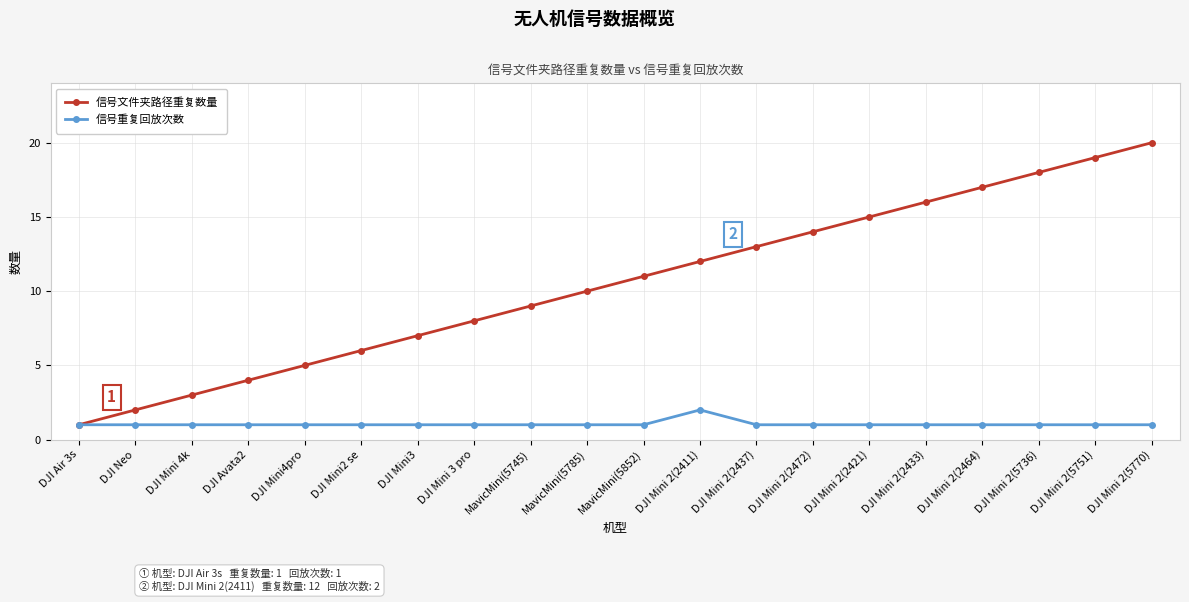

At which label is 信号文件夹路径重复数量 closest to 10?

MavicMini(5785)